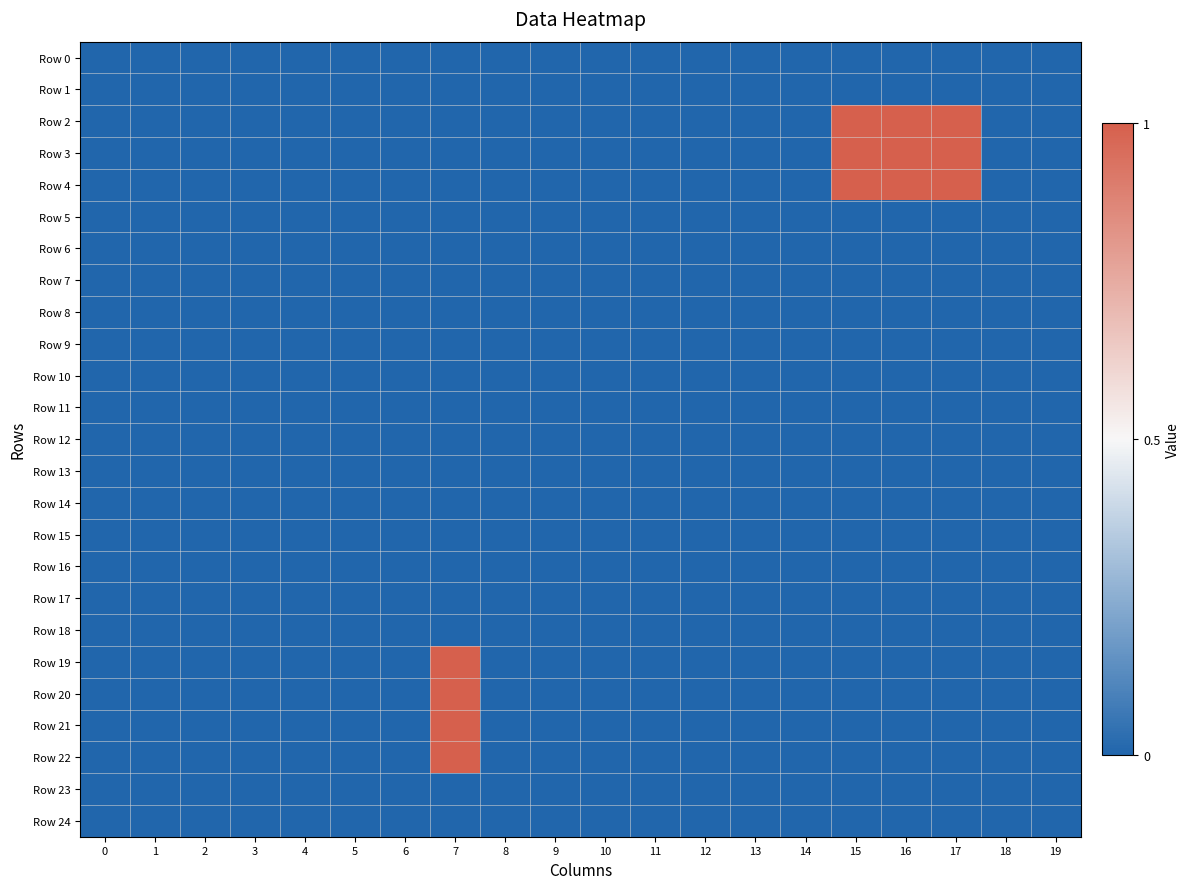

Reading left to right, transcribe all the data shown in this chart.

Row 0: 0=0	1=0	2=0	3=0	4=0	5=0	6=0	7=0	8=0	9=0	10=0	11=0	12=0	13=0	14=0	15=0	16=0	17=0	18=0	19=0
Row 1: 0=0	1=0	2=0	3=0	4=0	5=0	6=0	7=0	8=0	9=0	10=0	11=0	12=0	13=0	14=0	15=0	16=0	17=0	18=0	19=0
Row 2: 0=0	1=0	2=0	3=0	4=0	5=0	6=0	7=0	8=0	9=0	10=0	11=0	12=0	13=0	14=0	15=1	16=1	17=1	18=0	19=0
Row 3: 0=0	1=0	2=0	3=0	4=0	5=0	6=0	7=0	8=0	9=0	10=0	11=0	12=0	13=0	14=0	15=1	16=1	17=1	18=0	19=0
Row 4: 0=0	1=0	2=0	3=0	4=0	5=0	6=0	7=0	8=0	9=0	10=0	11=0	12=0	13=0	14=0	15=1	16=1	17=1	18=0	19=0
Row 5: 0=0	1=0	2=0	3=0	4=0	5=0	6=0	7=0	8=0	9=0	10=0	11=0	12=0	13=0	14=0	15=0	16=0	17=0	18=0	19=0
Row 6: 0=0	1=0	2=0	3=0	4=0	5=0	6=0	7=0	8=0	9=0	10=0	11=0	12=0	13=0	14=0	15=0	16=0	17=0	18=0	19=0
Row 7: 0=0	1=0	2=0	3=0	4=0	5=0	6=0	7=0	8=0	9=0	10=0	11=0	12=0	13=0	14=0	15=0	16=0	17=0	18=0	19=0
Row 8: 0=0	1=0	2=0	3=0	4=0	5=0	6=0	7=0	8=0	9=0	10=0	11=0	12=0	13=0	14=0	15=0	16=0	17=0	18=0	19=0
Row 9: 0=0	1=0	2=0	3=0	4=0	5=0	6=0	7=0	8=0	9=0	10=0	11=0	12=0	13=0	14=0	15=0	16=0	17=0	18=0	19=0
Row 10: 0=0	1=0	2=0	3=0	4=0	5=0	6=0	7=0	8=0	9=0	10=0	11=0	12=0	13=0	14=0	15=0	16=0	17=0	18=0	19=0
Row 11: 0=0	1=0	2=0	3=0	4=0	5=0	6=0	7=0	8=0	9=0	10=0	11=0	12=0	13=0	14=0	15=0	16=0	17=0	18=0	19=0
Row 12: 0=0	1=0	2=0	3=0	4=0	5=0	6=0	7=0	8=0	9=0	10=0	11=0	12=0	13=0	14=0	15=0	16=0	17=0	18=0	19=0
Row 13: 0=0	1=0	2=0	3=0	4=0	5=0	6=0	7=0	8=0	9=0	10=0	11=0	12=0	13=0	14=0	15=0	16=0	17=0	18=0	19=0
Row 14: 0=0	1=0	2=0	3=0	4=0	5=0	6=0	7=0	8=0	9=0	10=0	11=0	12=0	13=0	14=0	15=0	16=0	17=0	18=0	19=0
Row 15: 0=0	1=0	2=0	3=0	4=0	5=0	6=0	7=0	8=0	9=0	10=0	11=0	12=0	13=0	14=0	15=0	16=0	17=0	18=0	19=0
Row 16: 0=0	1=0	2=0	3=0	4=0	5=0	6=0	7=0	8=0	9=0	10=0	11=0	12=0	13=0	14=0	15=0	16=0	17=0	18=0	19=0
Row 17: 0=0	1=0	2=0	3=0	4=0	5=0	6=0	7=0	8=0	9=0	10=0	11=0	12=0	13=0	14=0	15=0	16=0	17=0	18=0	19=0
Row 18: 0=0	1=0	2=0	3=0	4=0	5=0	6=0	7=0	8=0	9=0	10=0	11=0	12=0	13=0	14=0	15=0	16=0	17=0	18=0	19=0
Row 19: 0=0	1=0	2=0	3=0	4=0	5=0	6=0	7=1	8=0	9=0	10=0	11=0	12=0	13=0	14=0	15=0	16=0	17=0	18=0	19=0
Row 20: 0=0	1=0	2=0	3=0	4=0	5=0	6=0	7=1	8=0	9=0	10=0	11=0	12=0	13=0	14=0	15=0	16=0	17=0	18=0	19=0
Row 21: 0=0	1=0	2=0	3=0	4=0	5=0	6=0	7=1	8=0	9=0	10=0	11=0	12=0	13=0	14=0	15=0	16=0	17=0	18=0	19=0
Row 22: 0=0	1=0	2=0	3=0	4=0	5=0	6=0	7=1	8=0	9=0	10=0	11=0	12=0	13=0	14=0	15=0	16=0	17=0	18=0	19=0
Row 23: 0=0	1=0	2=0	3=0	4=0	5=0	6=0	7=0	8=0	9=0	10=0	11=0	12=0	13=0	14=0	15=0	16=0	17=0	18=0	19=0
Row 24: 0=0	1=0	2=0	3=0	4=0	5=0	6=0	7=0	8=0	9=0	10=0	11=0	12=0	13=0	14=0	15=0	16=0	17=0	18=0	19=0